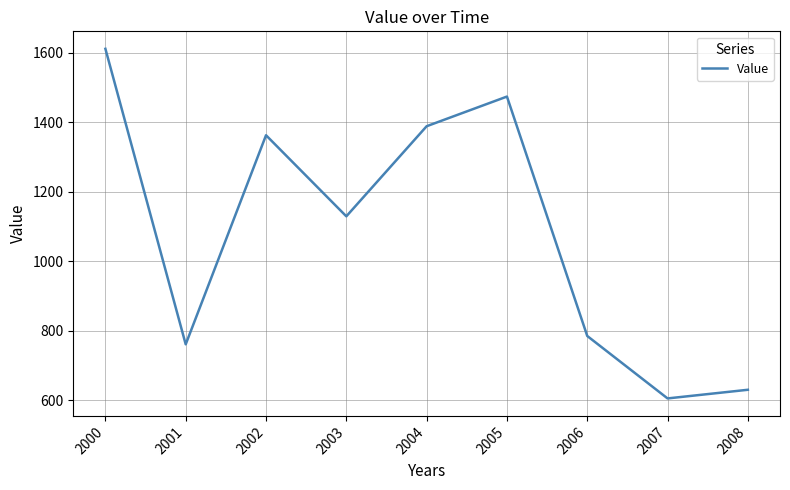

Is it true that the value at 2007 is 604.9?

True